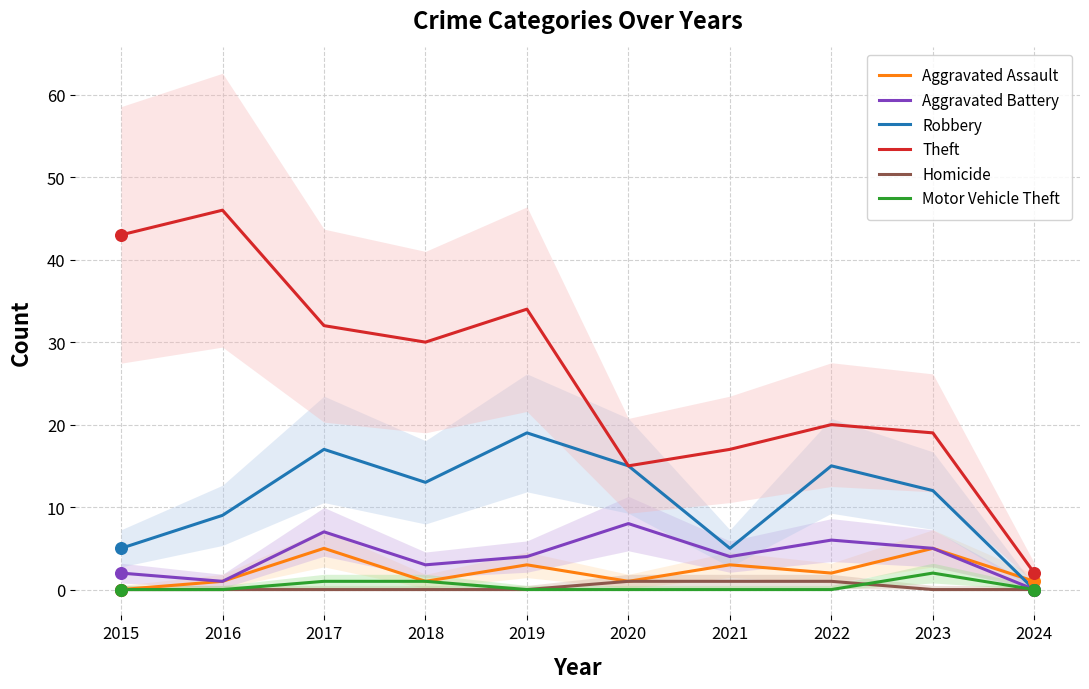

What are all the series names shown in the legend?

Aggravated Assault, Aggravated Battery, Robbery, Theft, Homicide, Motor Vehicle Theft